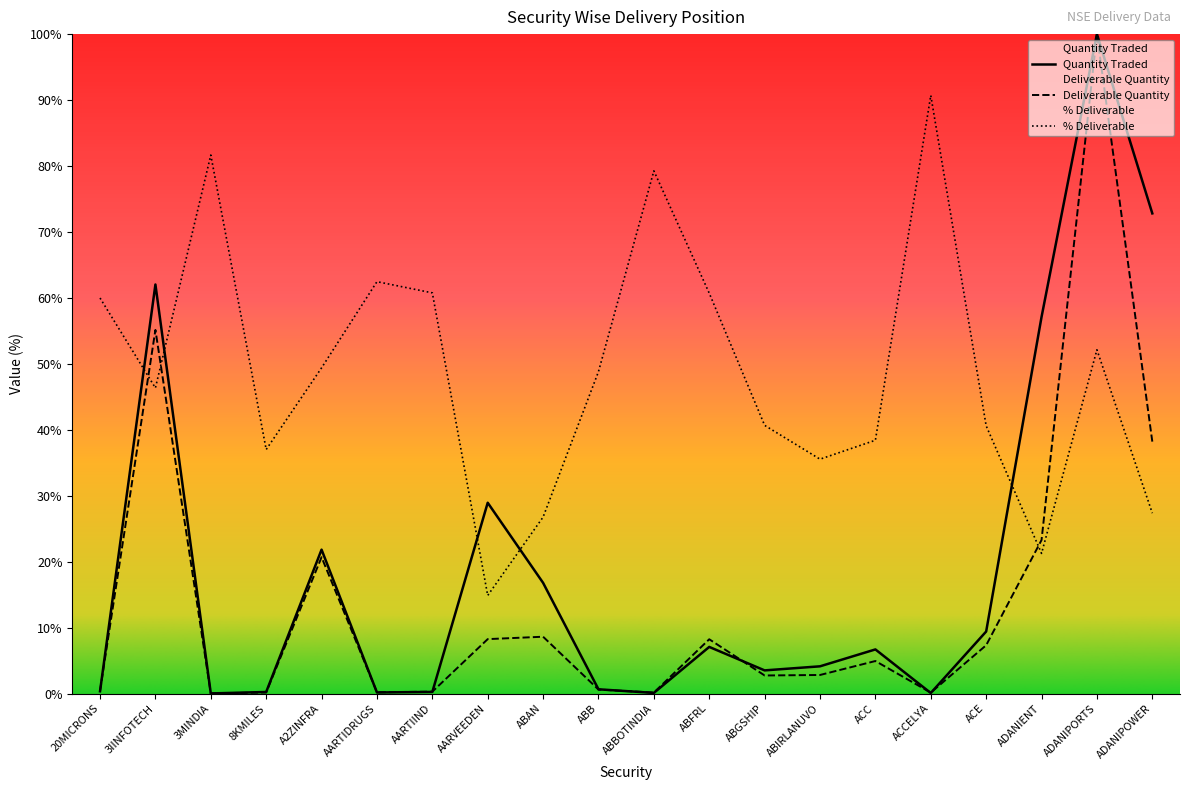

How many data points in Deliverable Quantity are above 4?

10